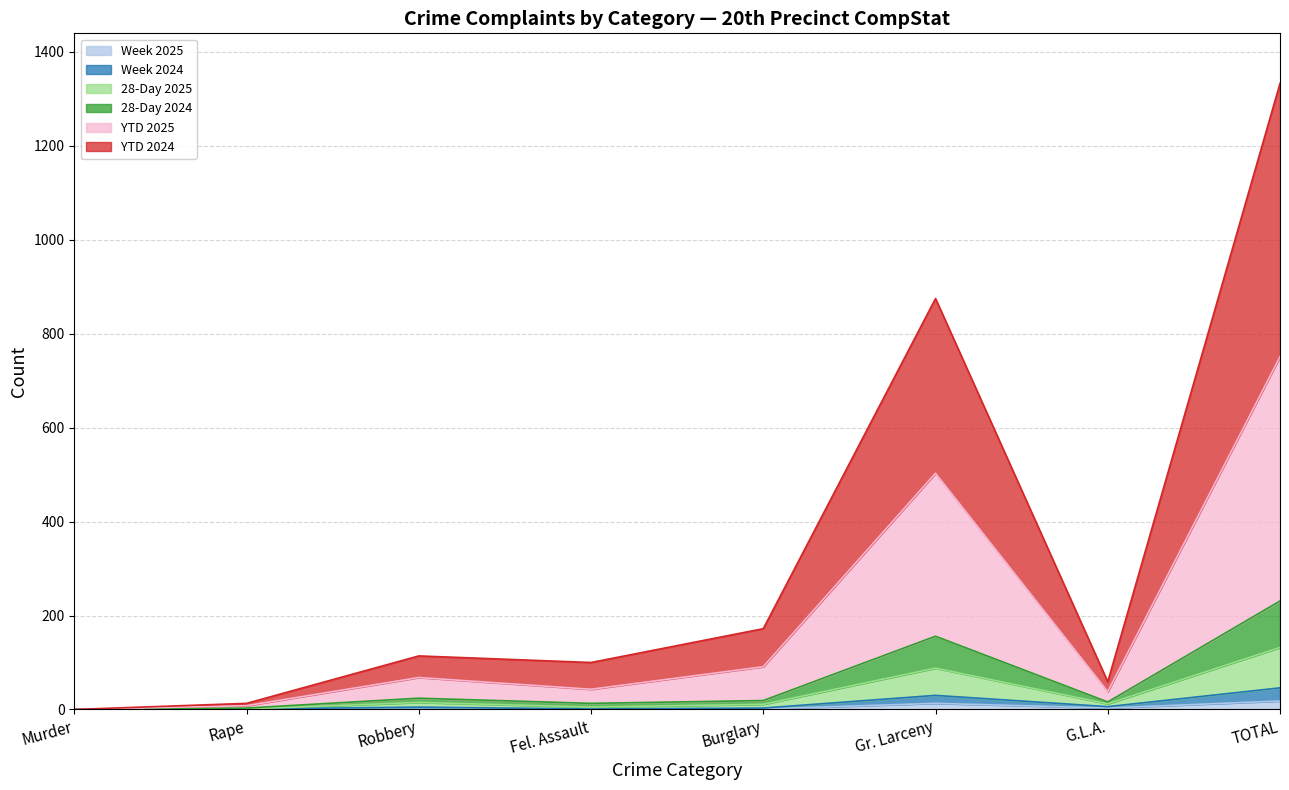

Is the value of YTD 2024 at Murder greater than the value of Week 2025 at Robbery?

No